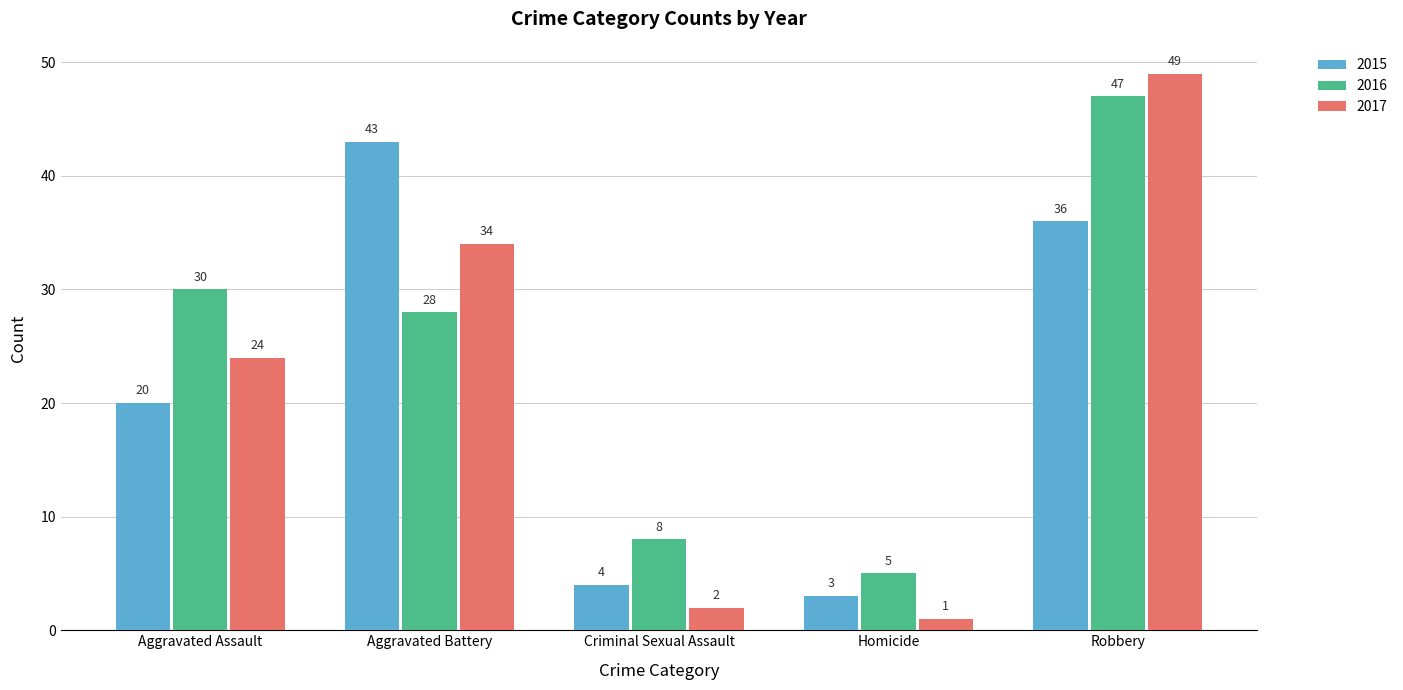

Which label corresponds to the largest value in the chart?

Robbery